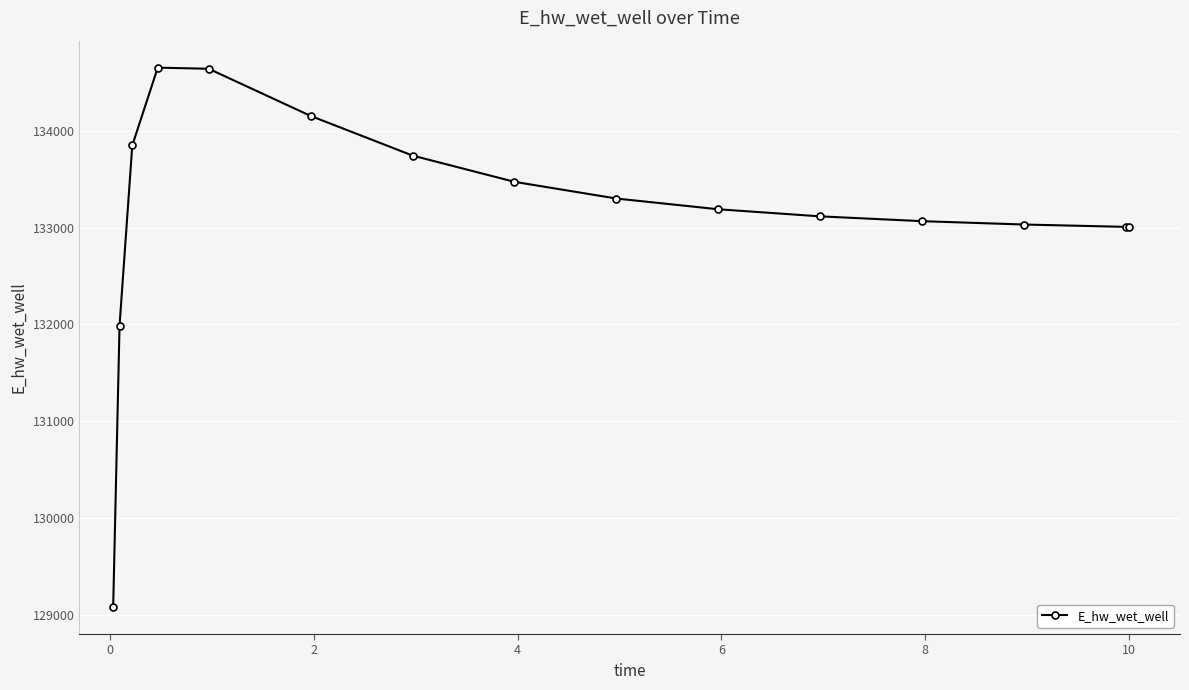

What is the difference between the maximum and second lowest values?

2665.8